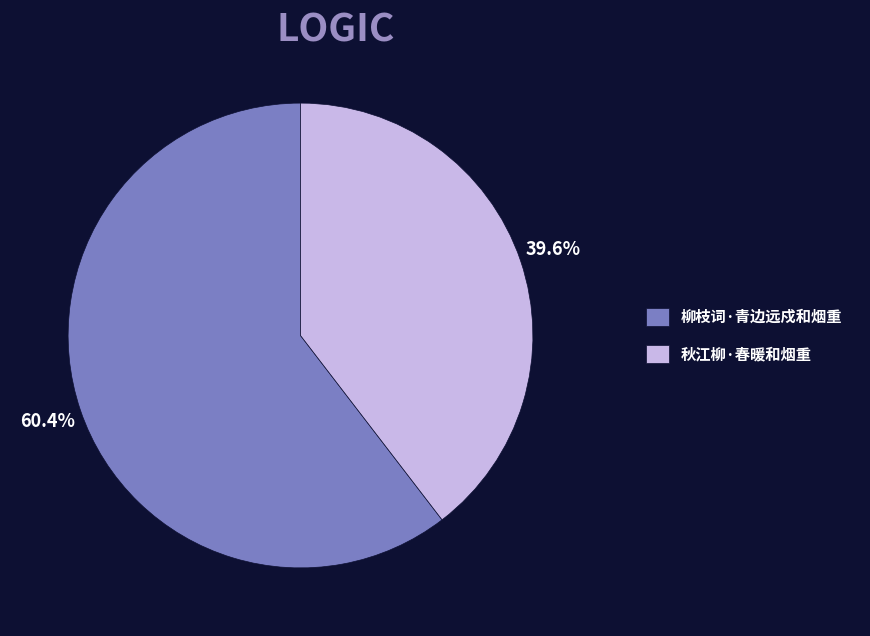

What is the smallest slice in the pie chart?

秋江柳·春暖和烟重